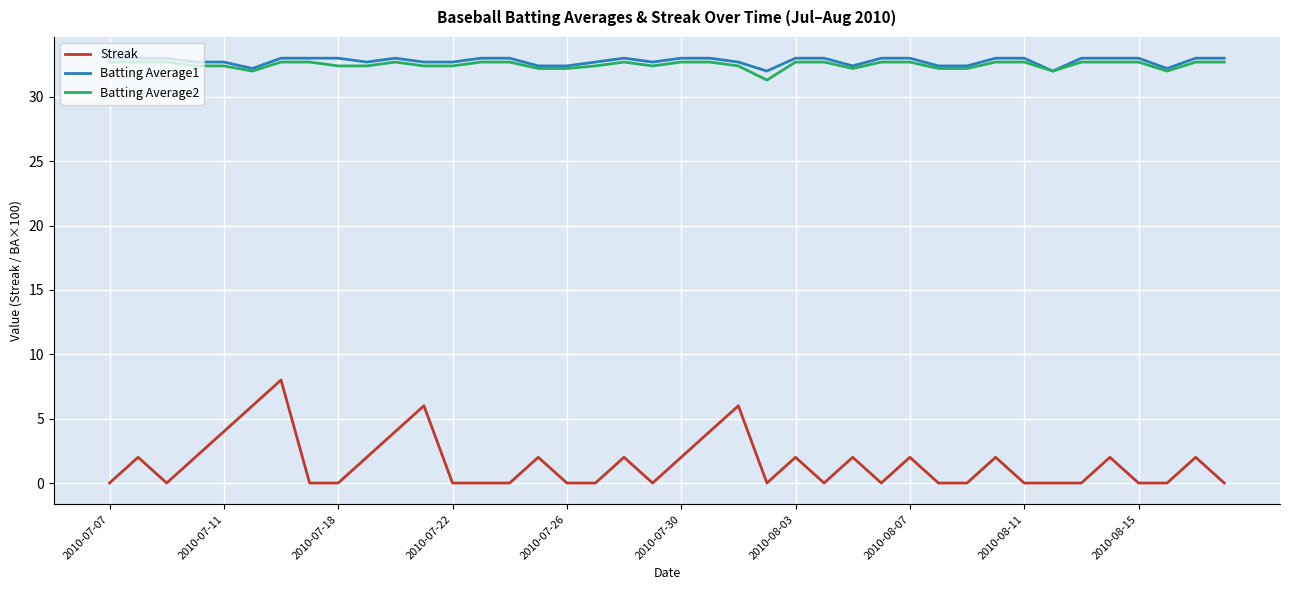

True or false: Streak and Batting Average2 intersect in this chart.

False